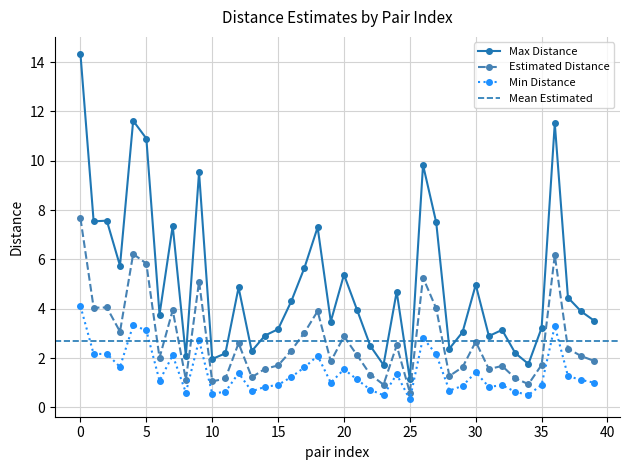

How many data points in Max Distance are less than 3?

12